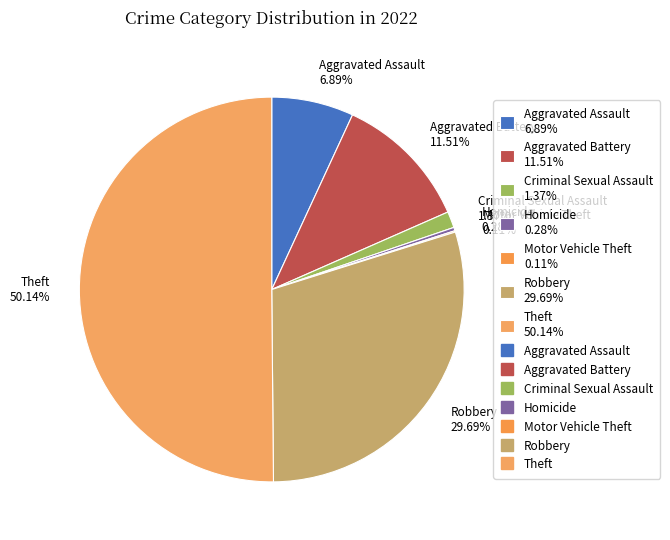

Which has a higher value, Robbery 29.69% or Criminal Sexual Assault 1.37%?

Robbery 29.69%